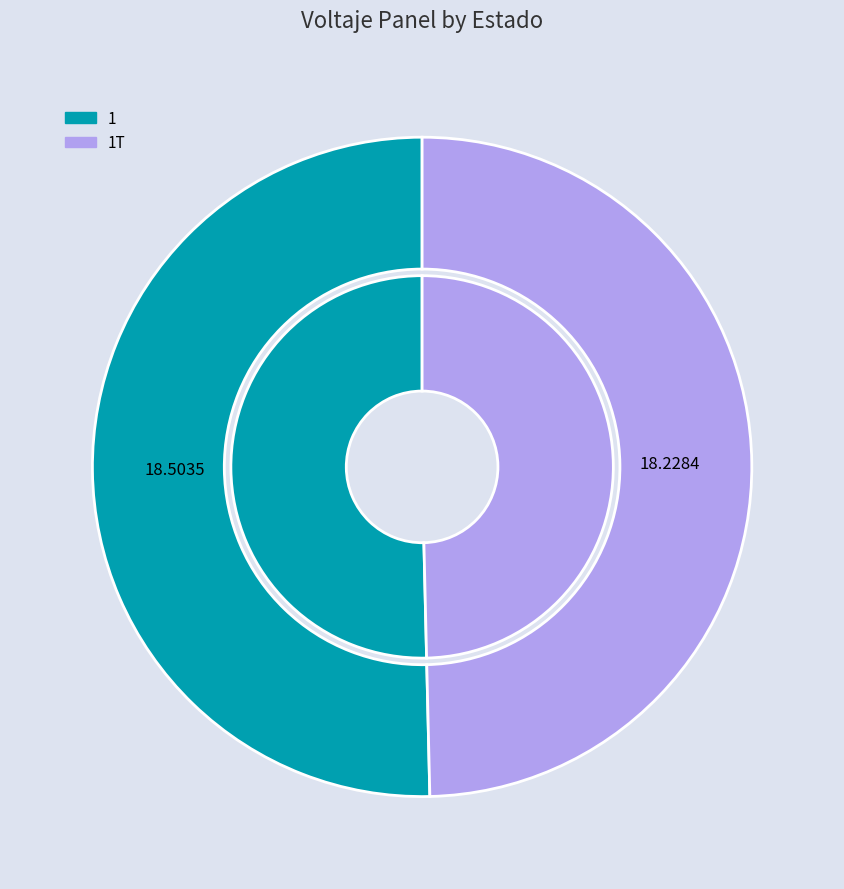

What is the change in value from 1 to 1T?

-0.3